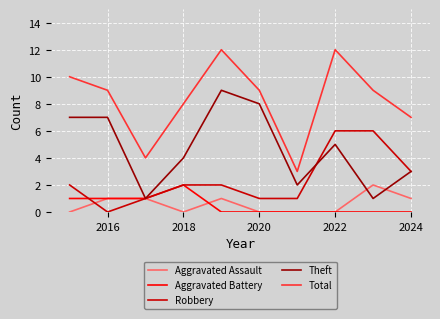

Does the chart have visible grid lines?

Yes